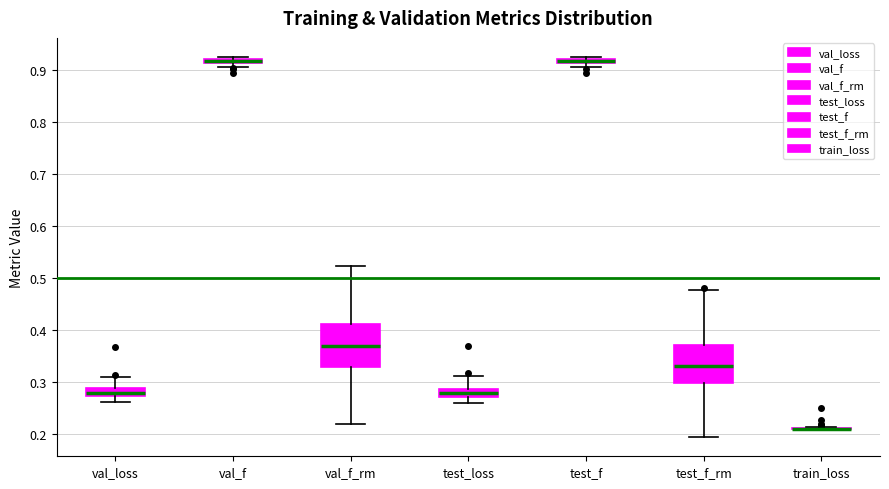

Where does the lower whisker of the box for val_f_rm end on the y-axis? The values are not printed on the chart, so give them approximately, as read against the axis.

0.22